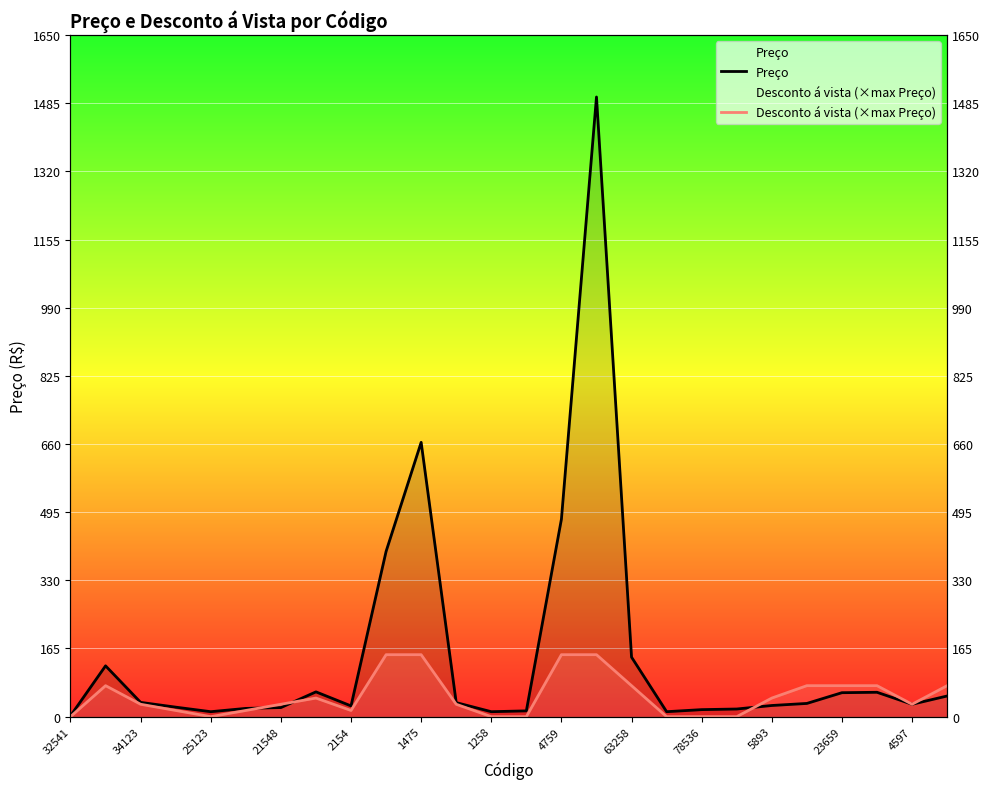

What are all the series names shown in the legend?

Preço, Desconto á vista (×max Preço)